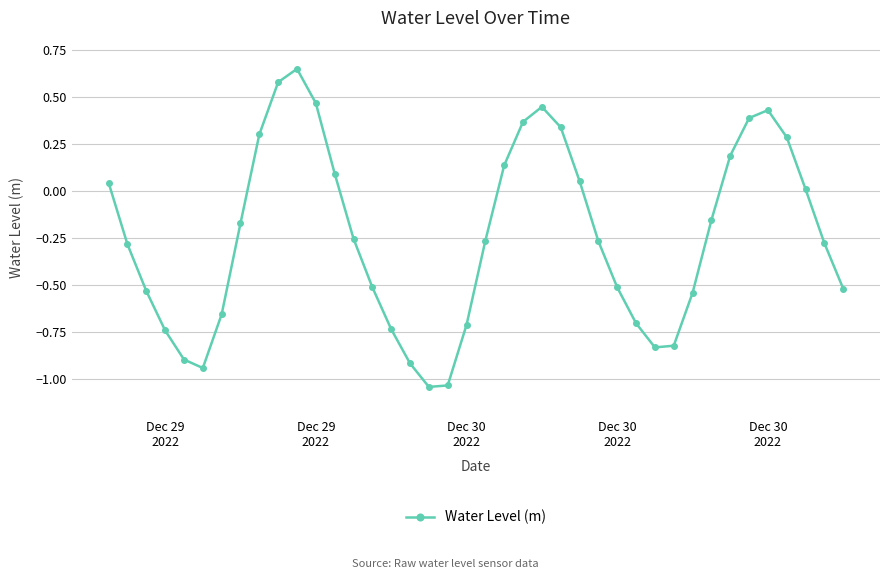

What is the difference between the maximum and minimum values?

1.7